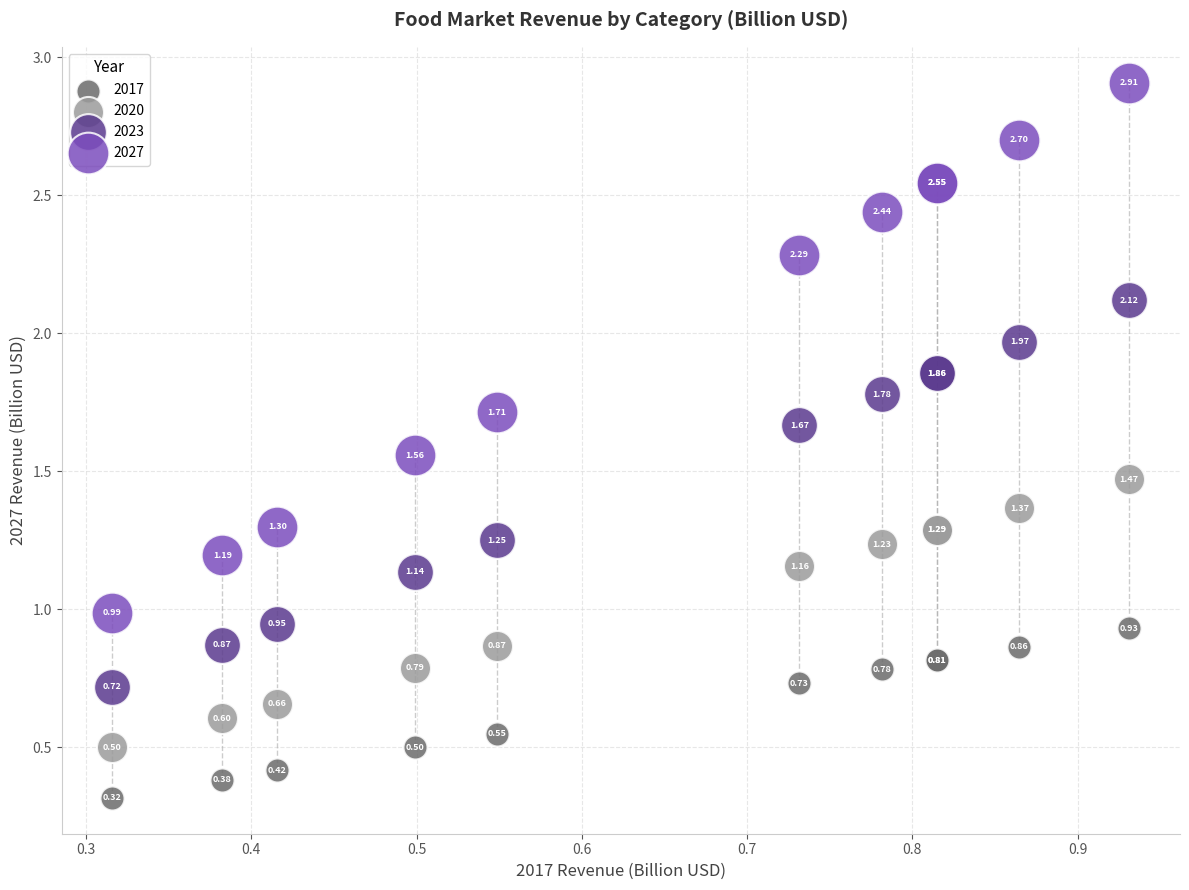

Which series has the largest Y range (max minus min)?

2027